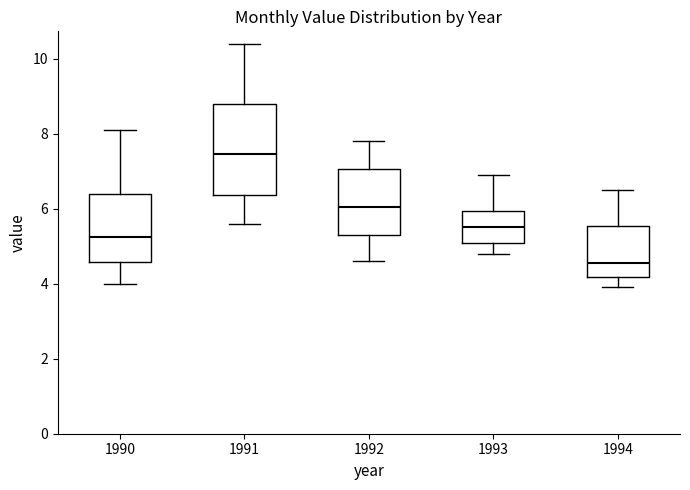

Which box's median line is the lowest?

1994